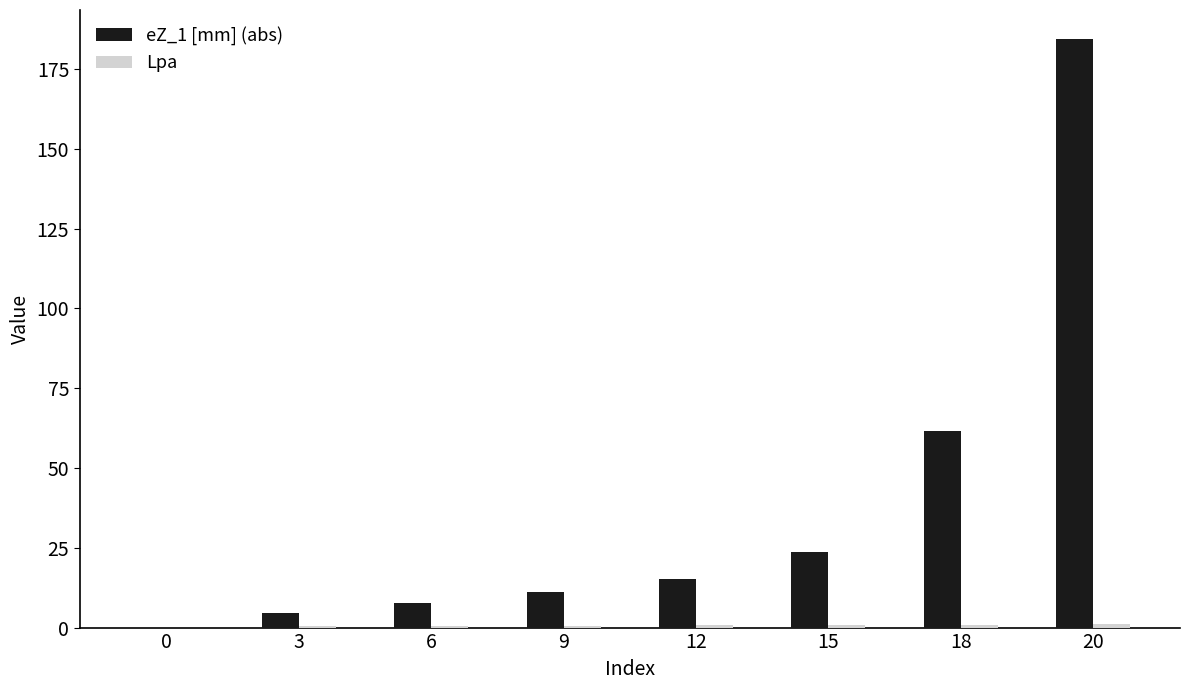

What is the sum of all eZ_1 [mm] (abs) values?

307.8